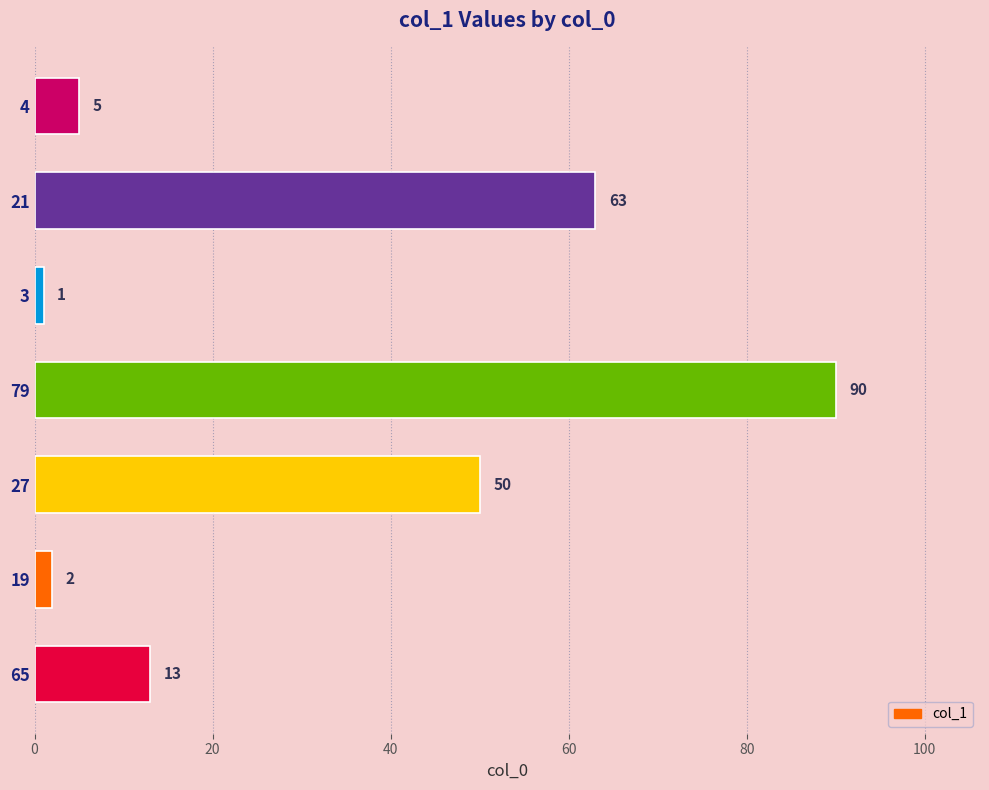

Where is the data nearest to the value 45?

27